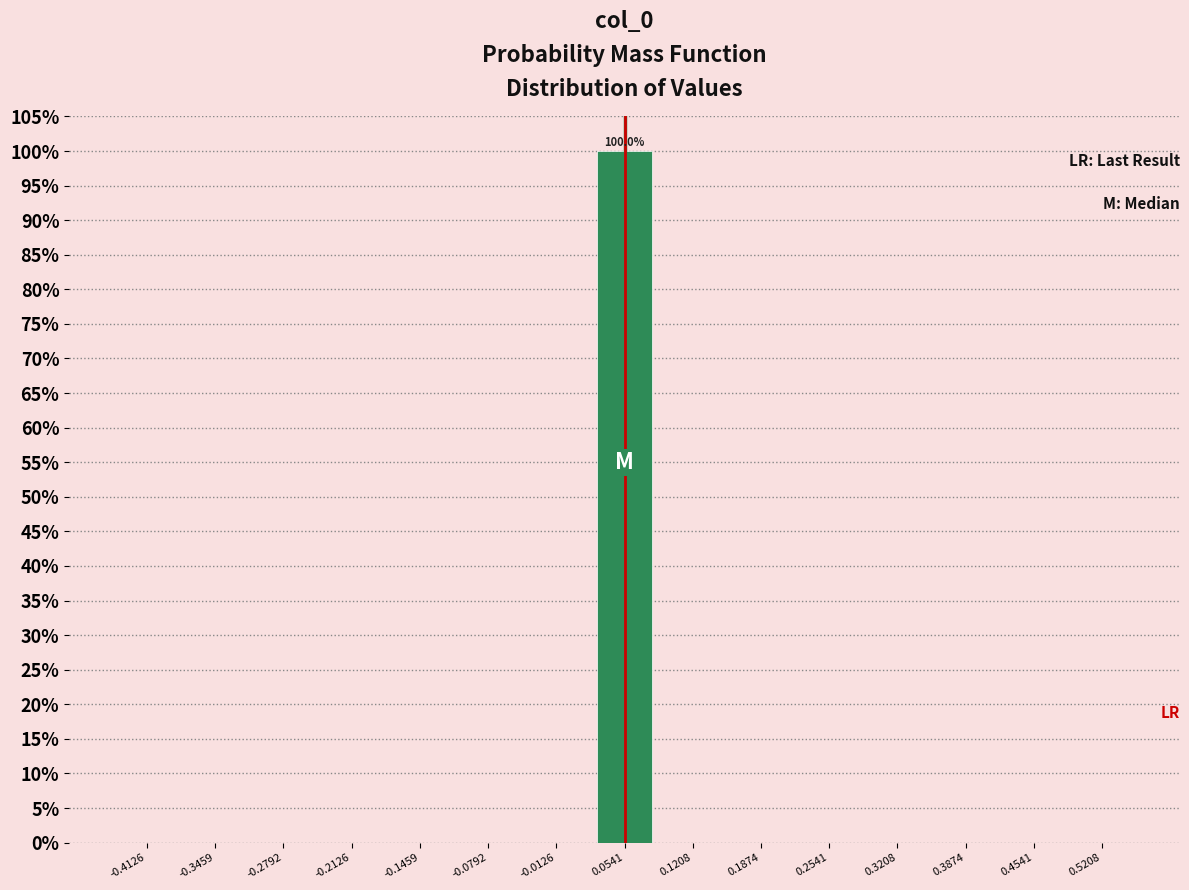

Over which range of the x-axis is the bar tallest?

0.02 to 0.09